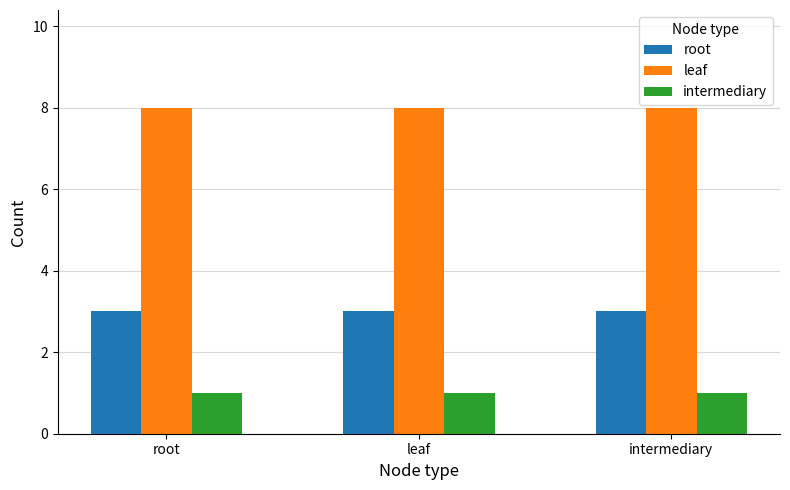

What is the minimum value for root?

3